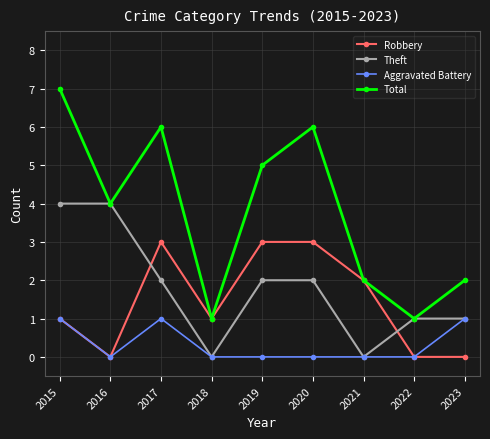

Is it true that Total equals 4 at 2015?

False